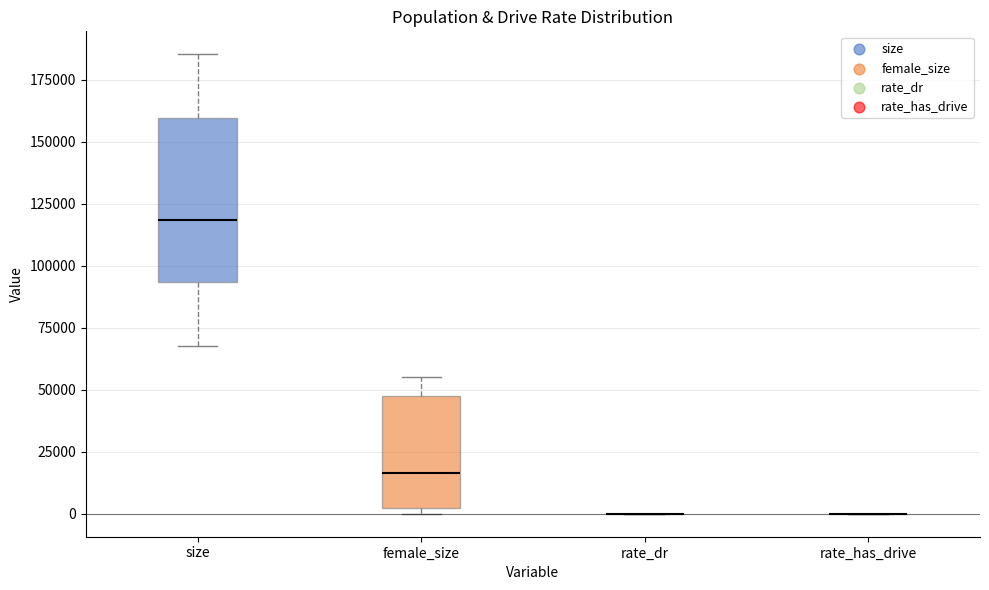

Reading left to right, transcribe this box plot: for each box, give where its median line is, the range the box spans, and where its two whiskers end, as read against the y-axis. The values are not printed on the chart, so give them approximately, as read against the axis.

size: median 120000, box 95000 to 160000, whiskers 70000 to 185000
female_size: median 15000, box 0 to 45000, whiskers 0 (just below the box's lower edge) to 55000
rate_dr: box collapsed to a line at 0, whiskers 0 to 0
rate_has_drive: box collapsed to a line at 0, whiskers 0 to 0